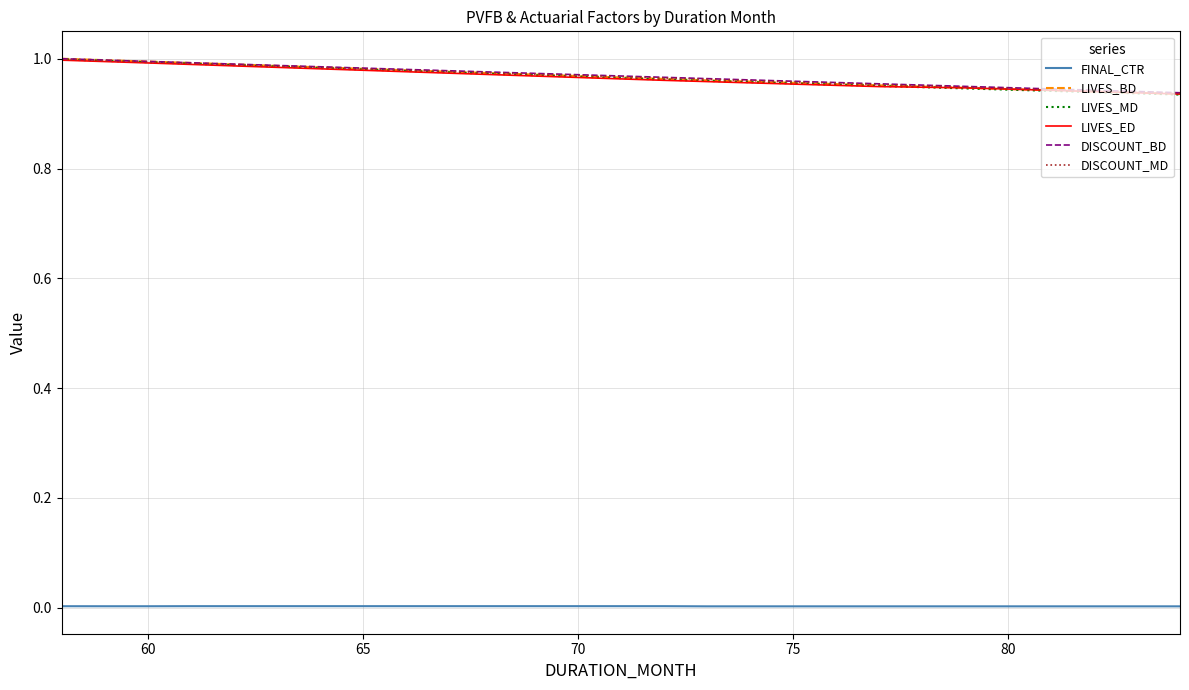

True or false: FINAL_CTR and DISCOUNT_BD cross at least once.

False